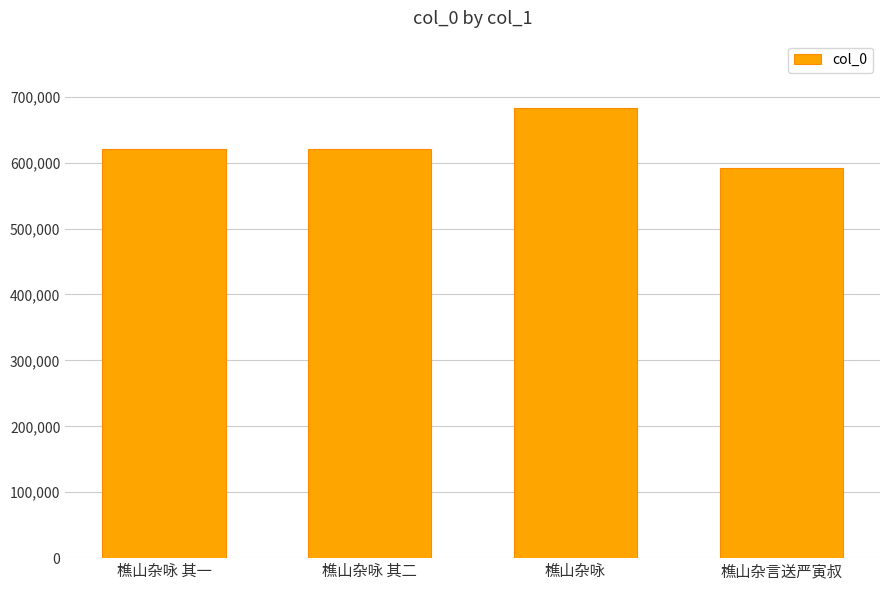

True or false: the data shows 591236 at 樵山杂言送严寅叔.

True